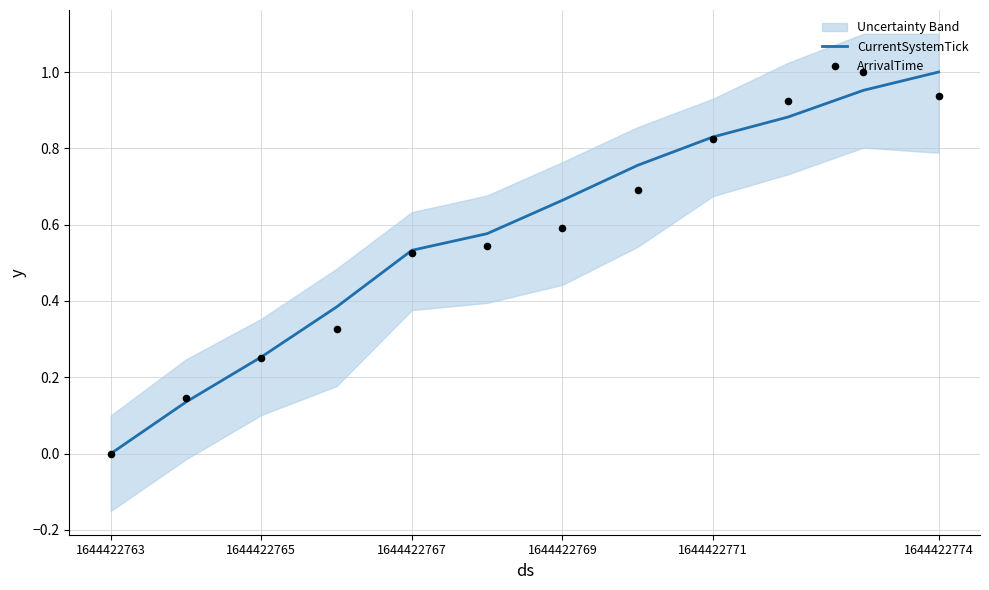

At which category is the sum across all series the highest?

10